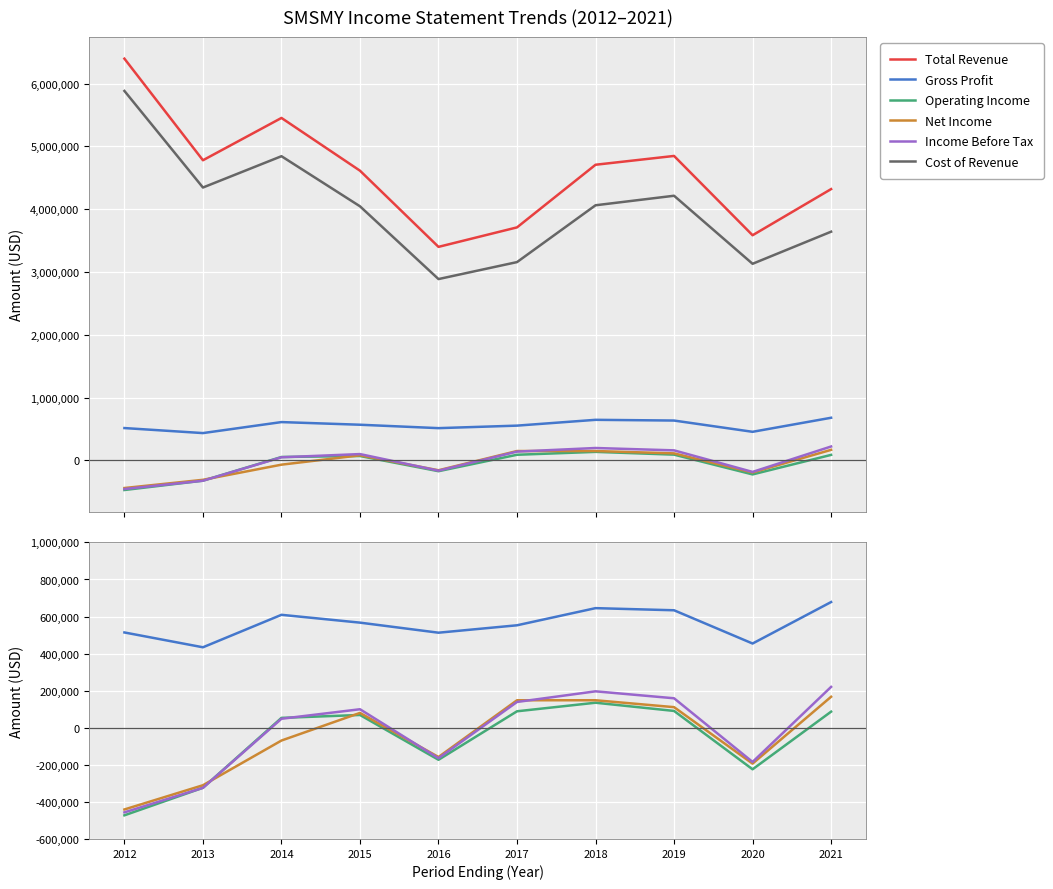

Which series ends up on top after the final intersection of Income Before Tax and Net Income?

Income Before Tax